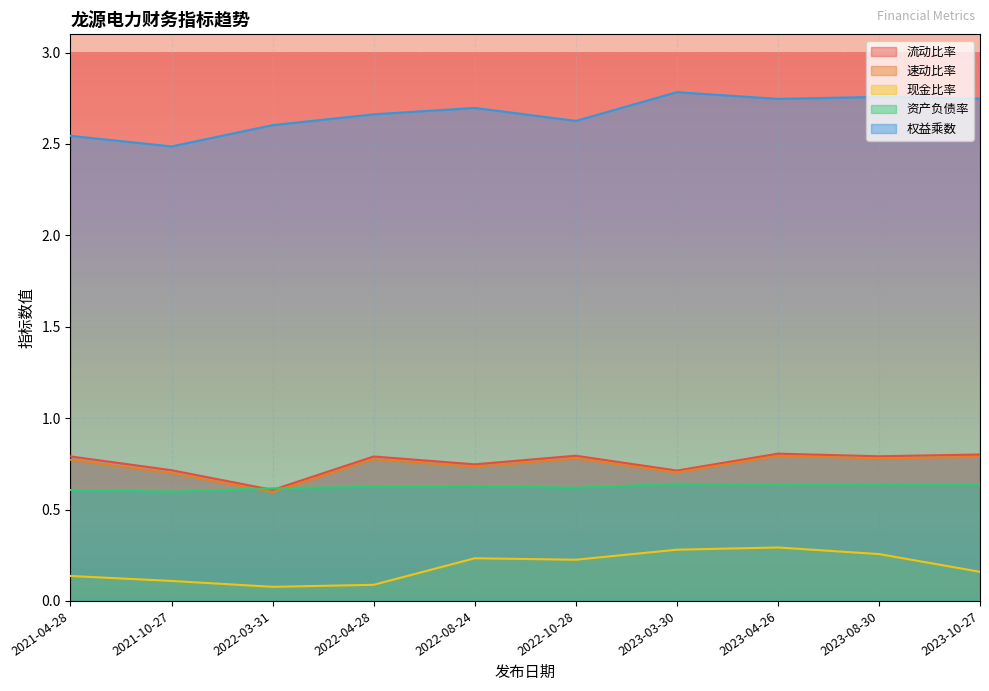

How many lines are shown in the chart?

5